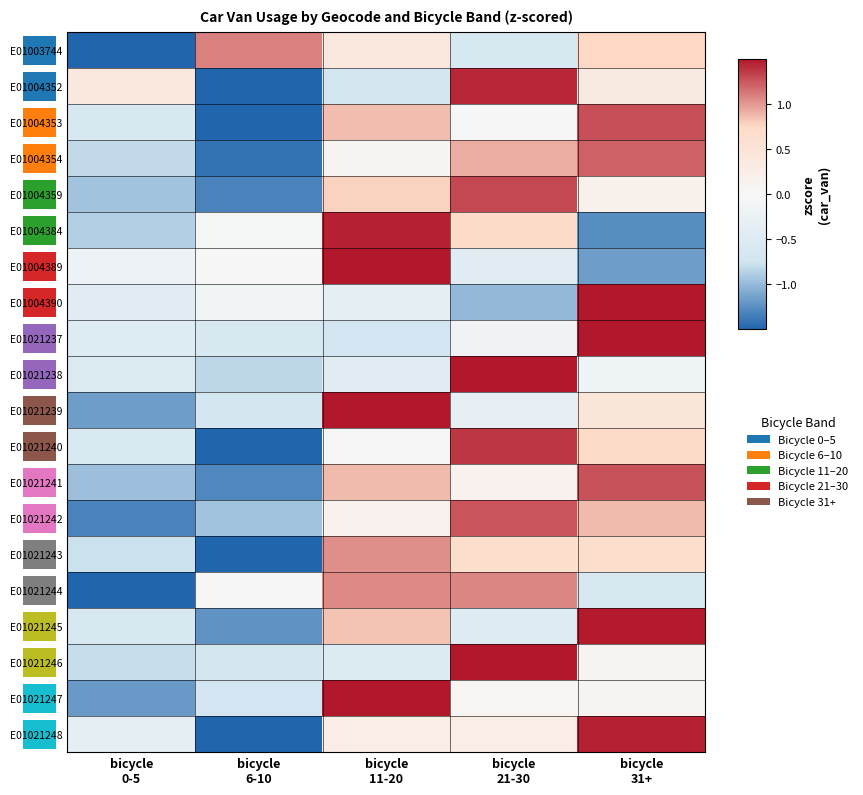

Reading left to right, list all the values displayed in this chart.

E01003744: bicycle
0-5=-1.7	bicycle
6-10=1.1	bicycle
11-20=0.4	bicycle
21-30=-0.6	bicycle
31+=0.8
E01004352: bicycle
0-5=0.4	bicycle
6-10=-1.5	bicycle
11-20=-0.7	bicycle
21-30=1.4	bicycle
31+=0.3
E01004353: bicycle
0-5=-0.6	bicycle
6-10=-1.5	bicycle
11-20=0.9	bicycle
21-30=-0.0	bicycle
31+=1.3
E01004354: bicycle
0-5=-0.8	bicycle
6-10=-1.4	bicycle
11-20=0.1	bicycle
21-30=0.9	bicycle
31+=1.2
E01004359: bicycle
0-5=-0.9	bicycle
6-10=-1.3	bicycle
11-20=0.8	bicycle
21-30=1.3	bicycle
31+=0.2
E01004384: bicycle
0-5=-0.9	bicycle
6-10=-0.0	bicycle
11-20=1.5	bicycle
21-30=0.7	bicycle
31+=-1.3
E01004389: bicycle
0-5=-0.2	bicycle
6-10=-0.0	bicycle
11-20=1.8	bicycle
21-30=-0.5	bicycle
31+=-1.2
E01004390: bicycle
0-5=-0.5	bicycle
6-10=-0.1	bicycle
11-20=-0.3	bicycle
21-30=-1.0	bicycle
31+=1.9
E01021237: bicycle
0-5=-0.5	bicycle
6-10=-0.6	bicycle
11-20=-0.7	bicycle
21-30=-0.1	bicycle
31+=2.0
E01021238: bicycle
0-5=-0.5	bicycle
6-10=-0.8	bicycle
11-20=-0.4	bicycle
21-30=2.0	bicycle
31+=-0.2
E01021239: bicycle
0-5=-1.2	bicycle
6-10=-0.7	bicycle
11-20=1.7	bicycle
21-30=-0.3	bicycle
31+=0.5
E01021240: bicycle
0-5=-0.6	bicycle
6-10=-1.5	bicycle
11-20=0.0	bicycle
21-30=1.4	bicycle
31+=0.7
E01021241: bicycle
0-5=-1.0	bicycle
6-10=-1.3	bicycle
11-20=0.9	bicycle
21-30=0.1	bicycle
31+=1.3
E01021242: bicycle
0-5=-1.3	bicycle
6-10=-0.9	bicycle
11-20=0.1	bicycle
21-30=1.3	bicycle
31+=0.9
E01021243: bicycle
0-5=-0.8	bicycle
6-10=-1.6	bicycle
11-20=1.0	bicycle
21-30=0.6	bicycle
31+=0.7
E01021244: bicycle
0-5=-1.5	bicycle
6-10=-0.0	bicycle
11-20=1.1	bicycle
21-30=1.1	bicycle
31+=-0.6
E01021245: bicycle
0-5=-0.6	bicycle
6-10=-1.2	bicycle
11-20=0.8	bicycle
21-30=-0.5	bicycle
31+=1.5
E01021246: bicycle
0-5=-0.8	bicycle
6-10=-0.7	bicycle
11-20=-0.5	bicycle
21-30=1.9	bicycle
31+=0.1
E01021247: bicycle
0-5=-1.2	bicycle
6-10=-0.7	bicycle
11-20=1.7	bicycle
21-30=0.1	bicycle
31+=0.1
E01021248: bicycle
0-5=-0.4	bicycle
6-10=-1.6	bicycle
11-20=0.3	bicycle
21-30=0.3	bicycle
31+=1.5